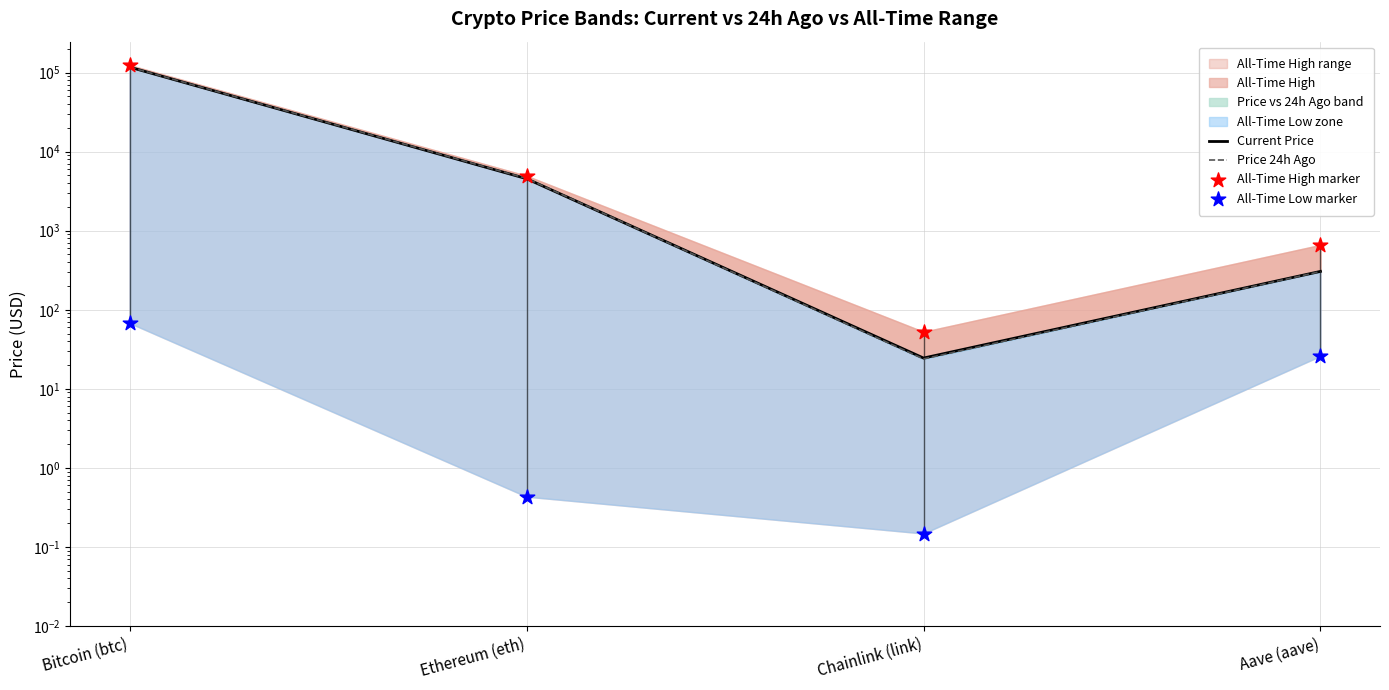

Which series has the widest spread of Y values?

All-Time High marker